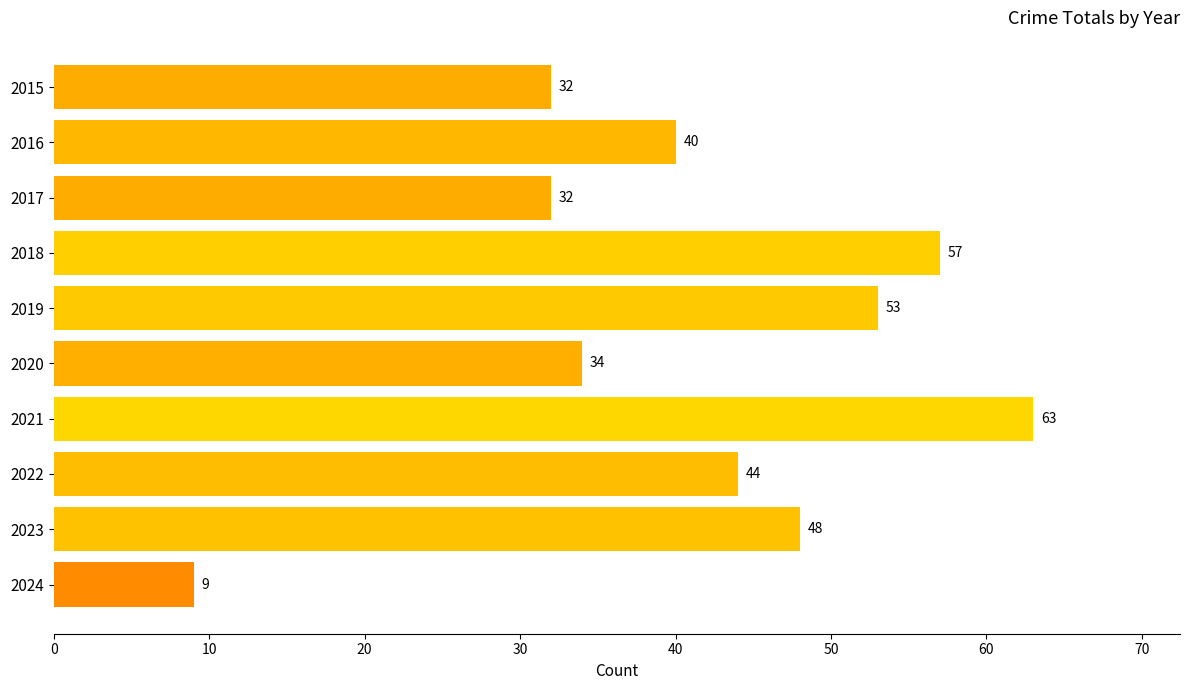

What is the average value?

41